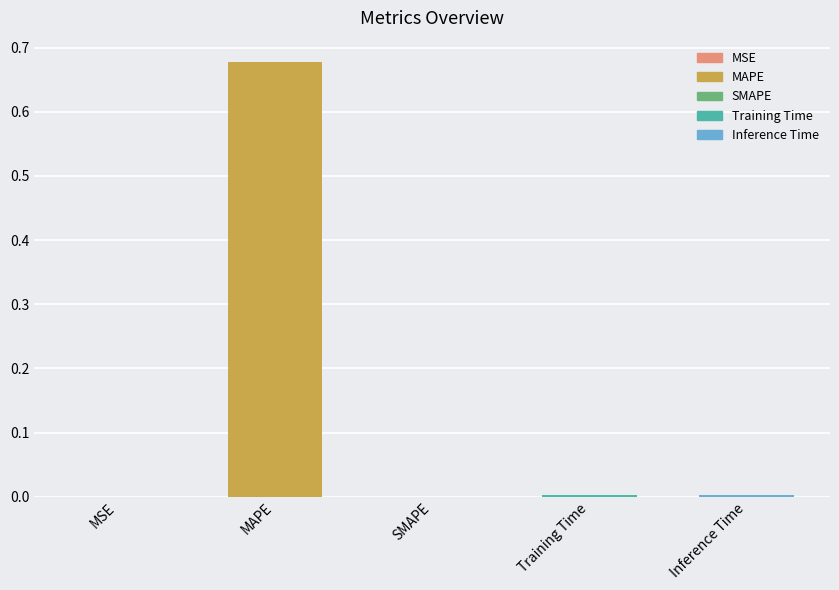

True or false: the data shows 0.0 at Inference Time.

True